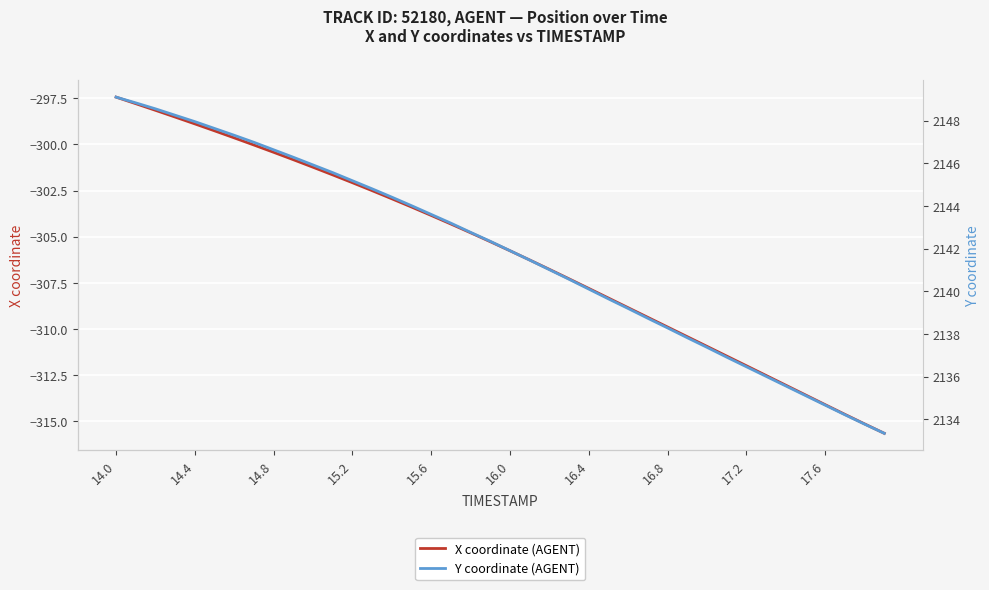

At how many categories does at least one series exceed 1554?

40